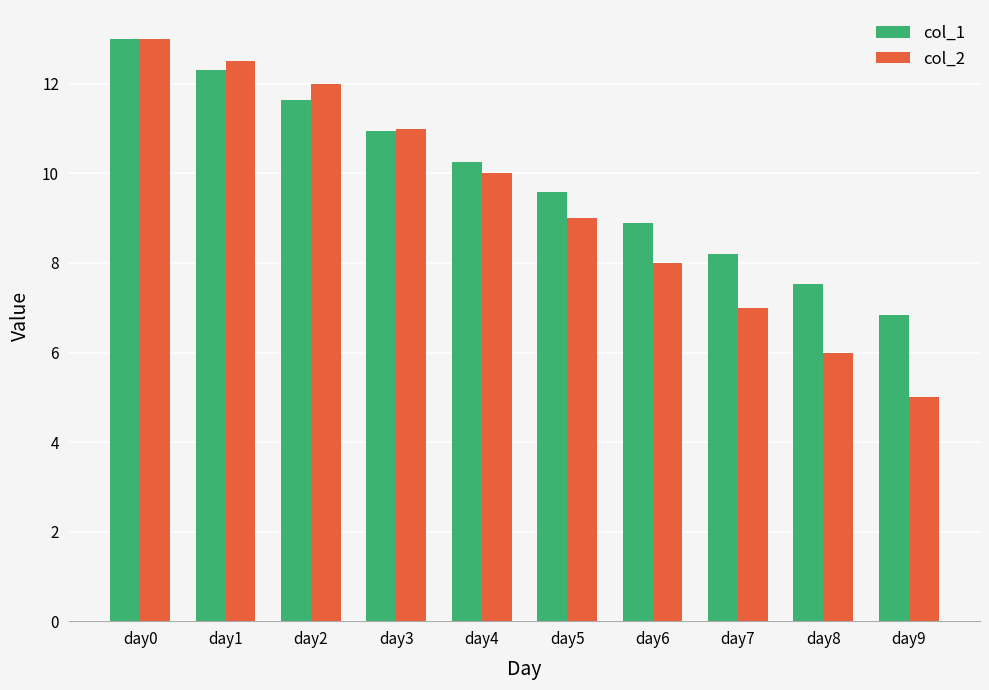

The value of col_1 at day4 is 2.4. True or false?

False